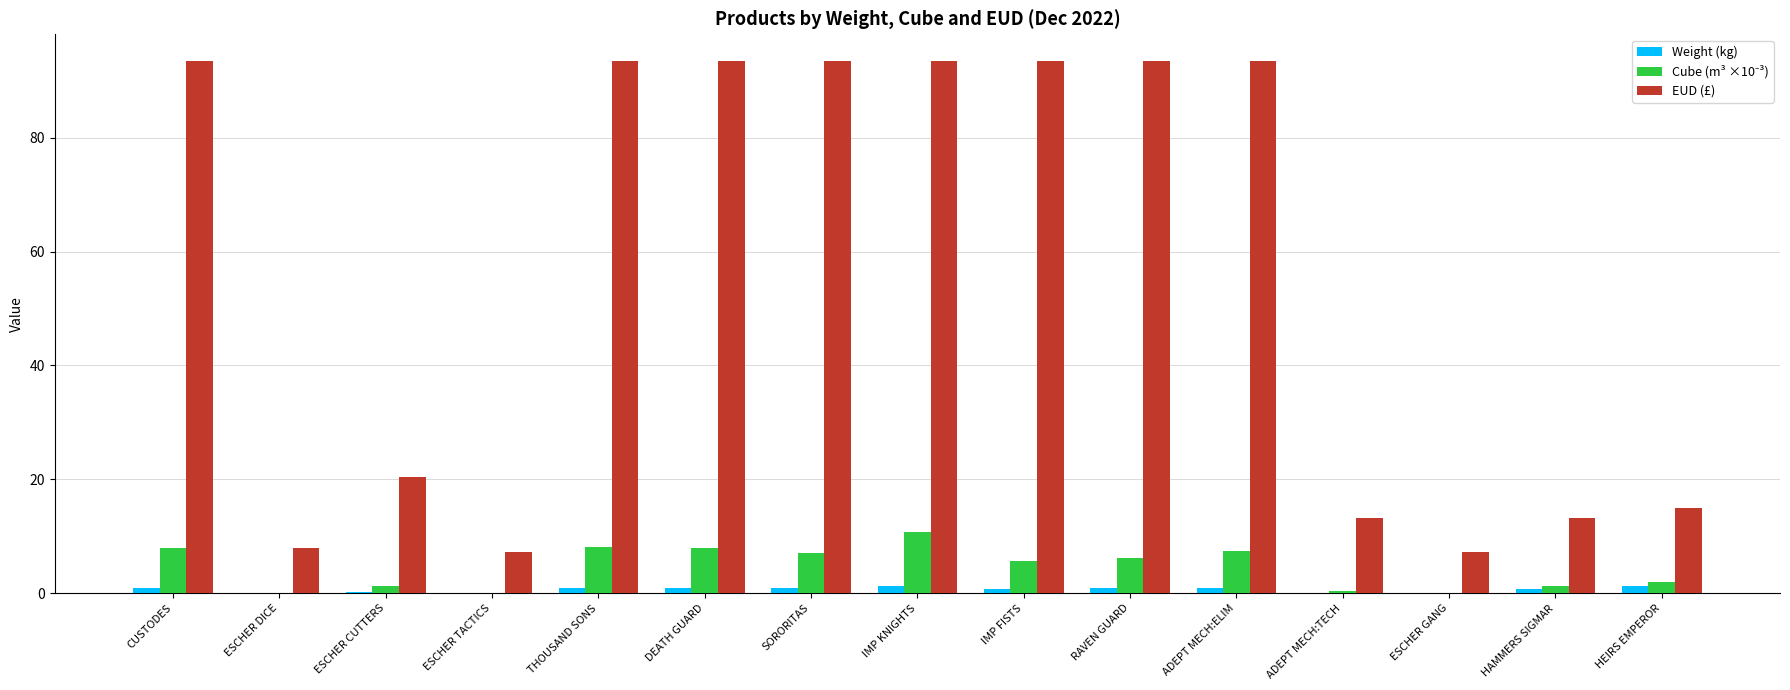

Which series has the largest total across all categories?

EUD (£)